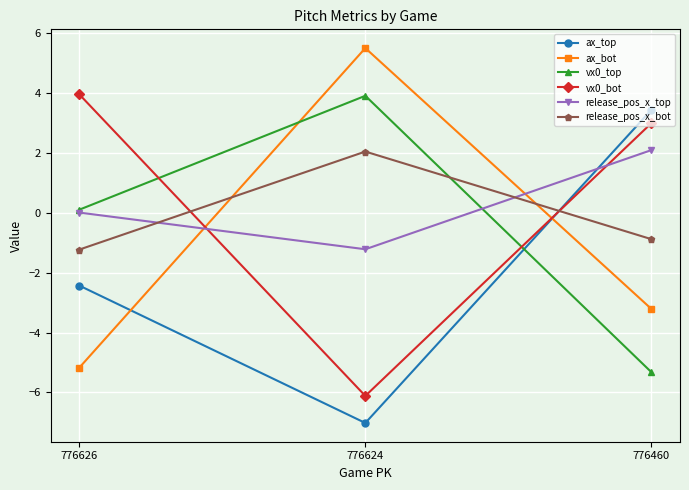

What is the difference between the highest and lowest values at 776624?

12.5